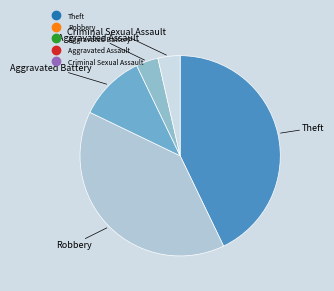

Which has a higher value, Theft or Robbery?

Theft